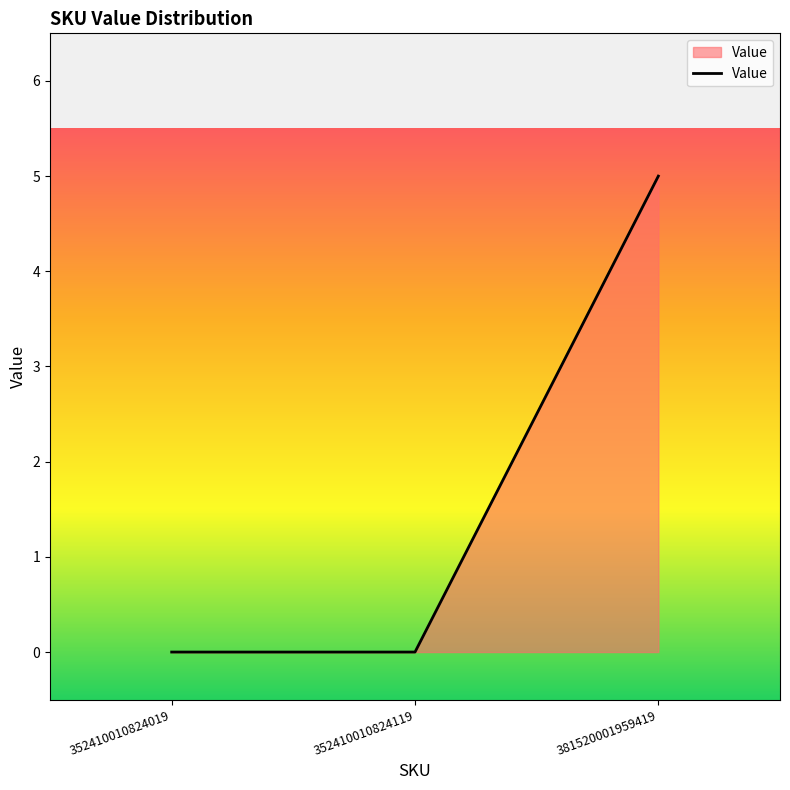

The value at 381520001959419 is 7. True or false?

False